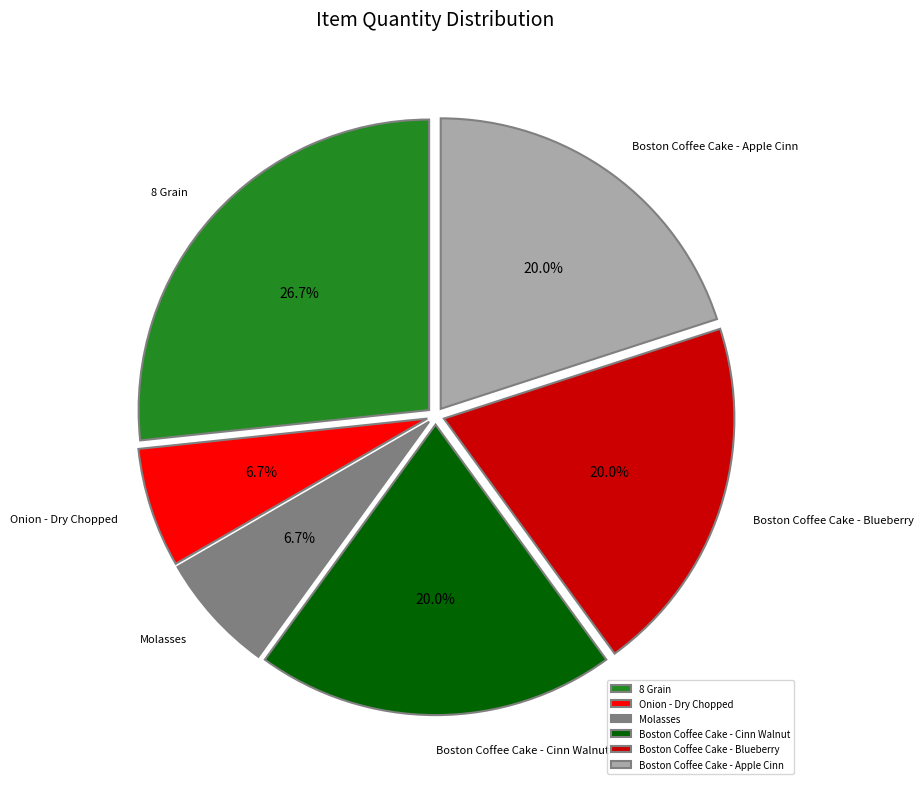

Which slice is the largest?

8 Grain